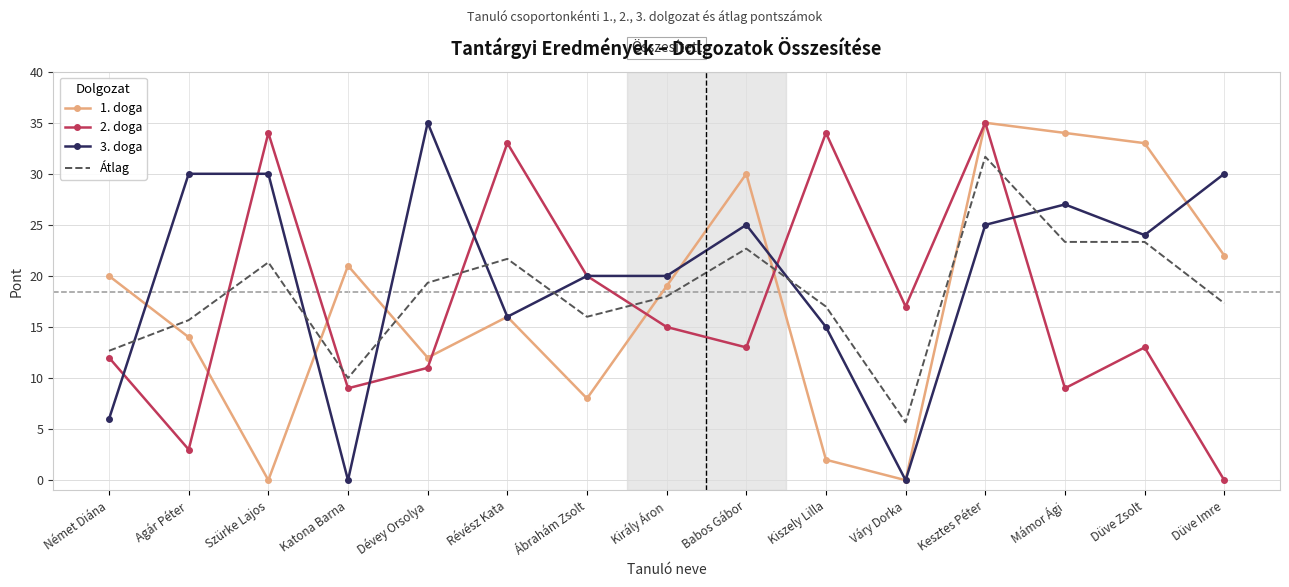

What position from the left is Düve Imre?

15